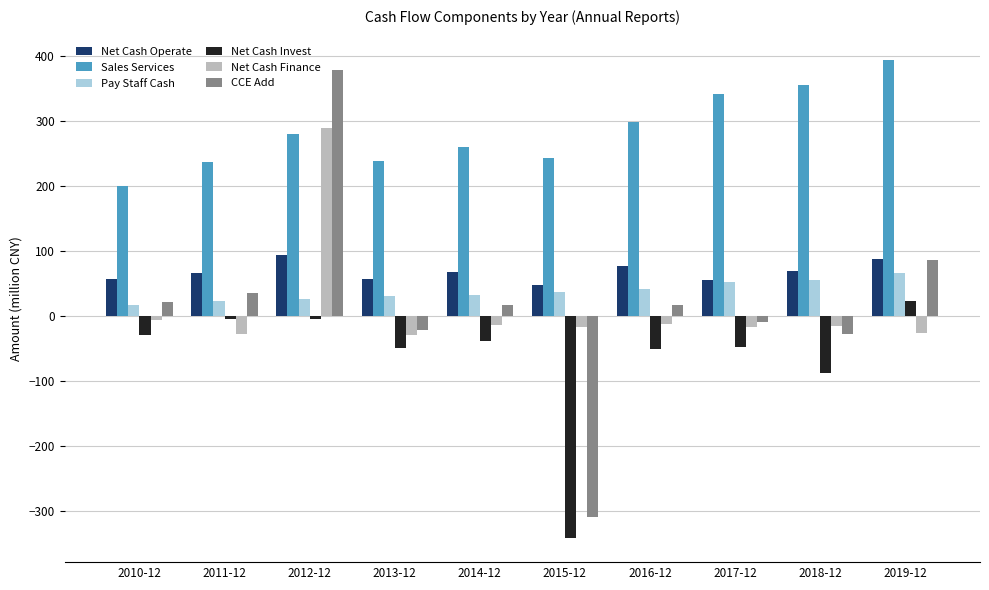

Which series has the largest total across all categories?

Sales Services